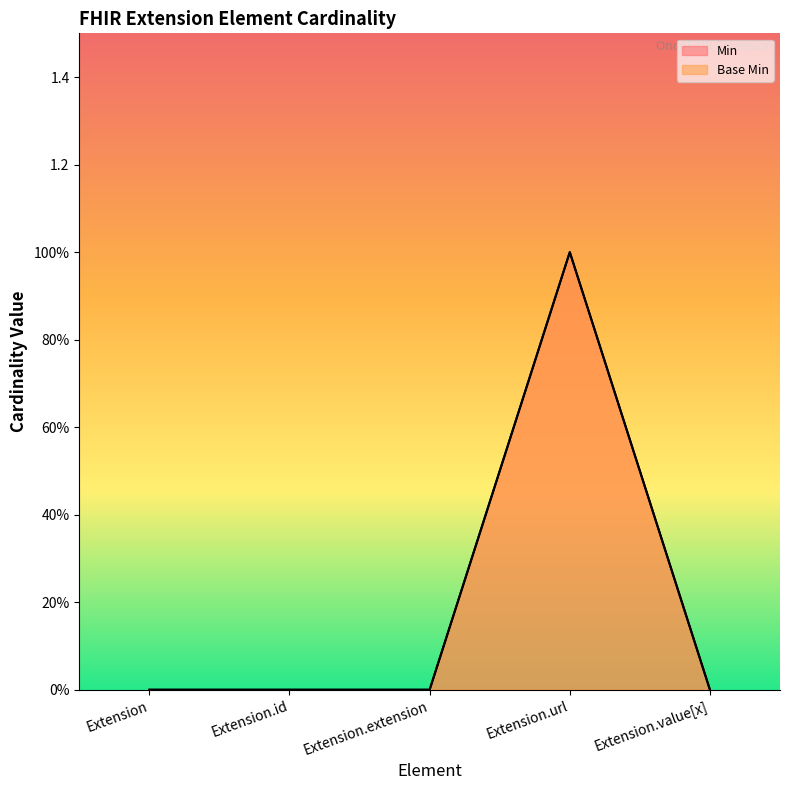

What are all the series names shown in the legend?

Min, Base Min